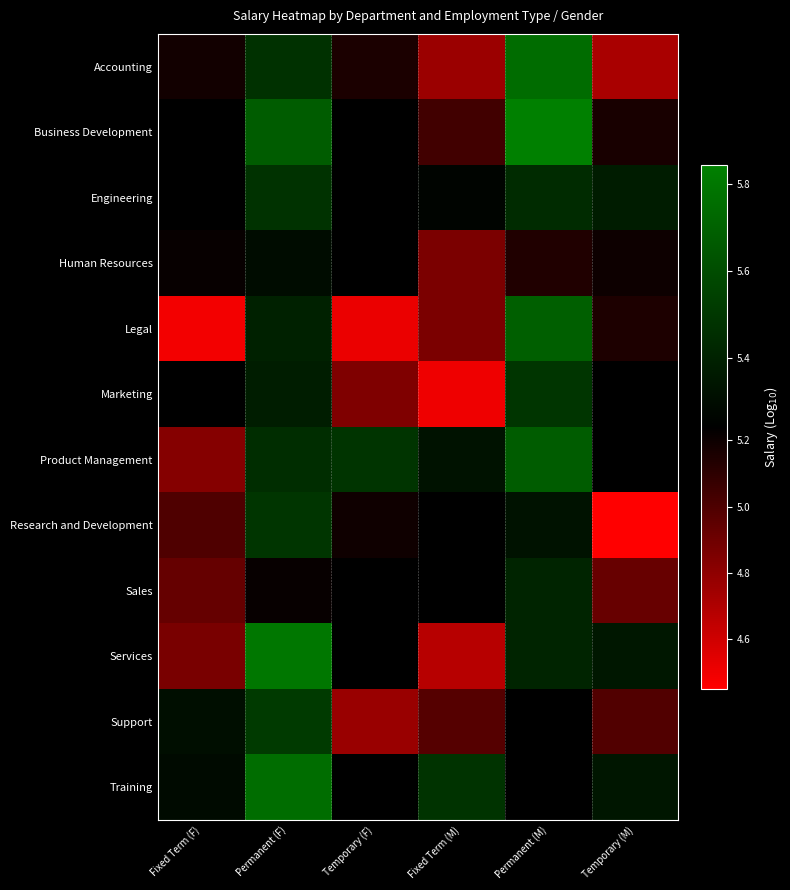

What is the difference between the Product Management values at Fixed Term (M) and Permanent (F)?

0.1